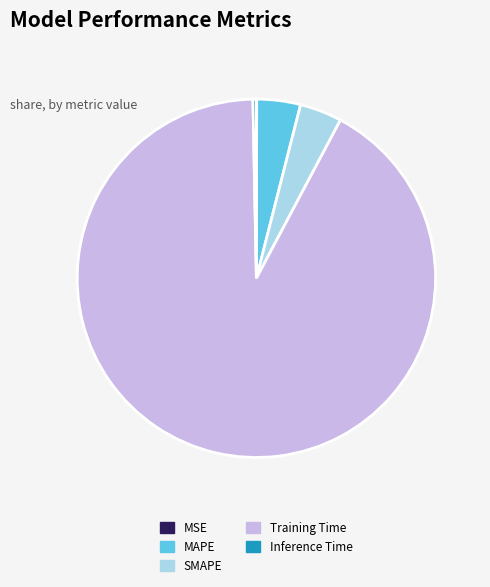

Do MAPE and SMAPE together represent more than half of the pie?

No